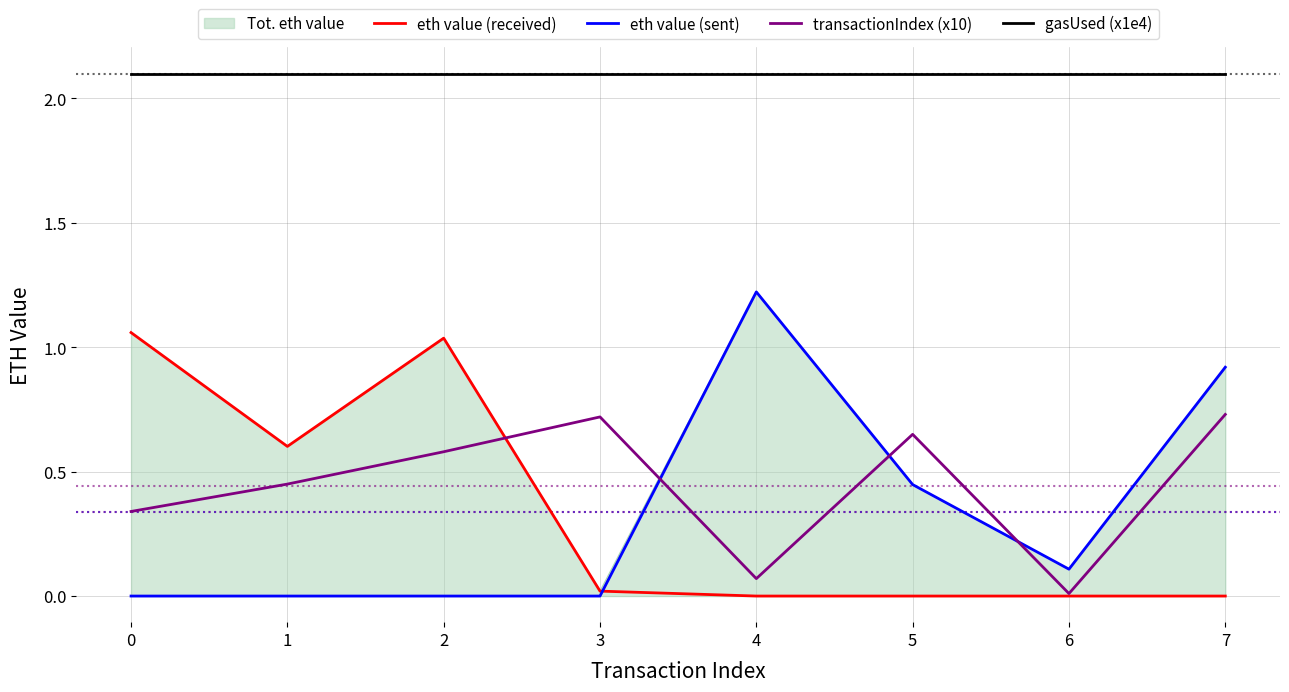

True or false: transactionIndex (x10) and gasUsed (x1e4) intersect in this chart.

False